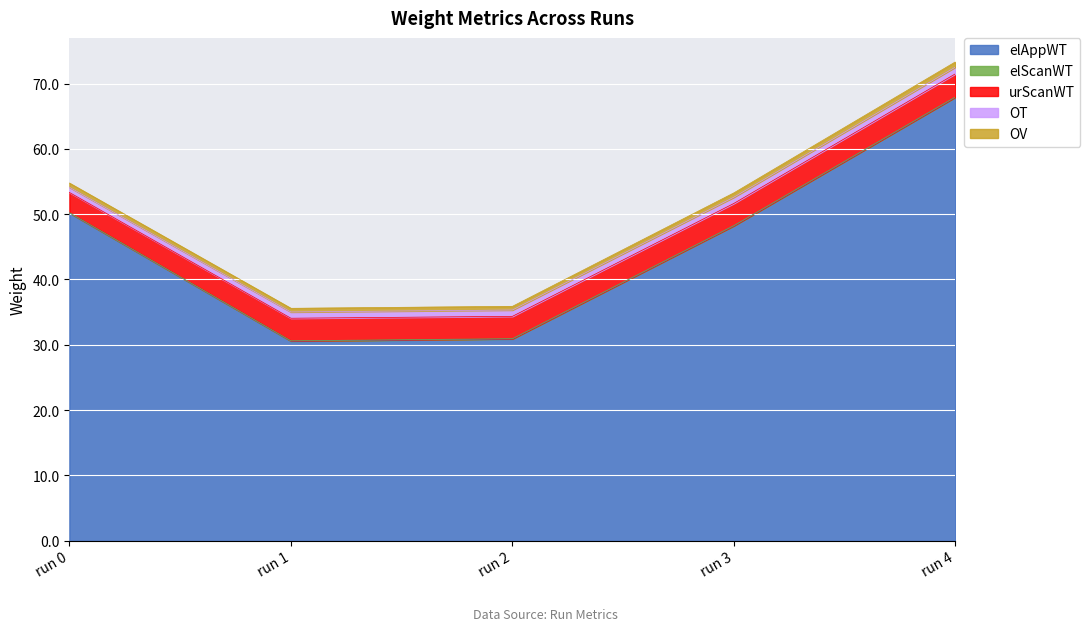

True or false: urScanWT and OV cross at least once.

False